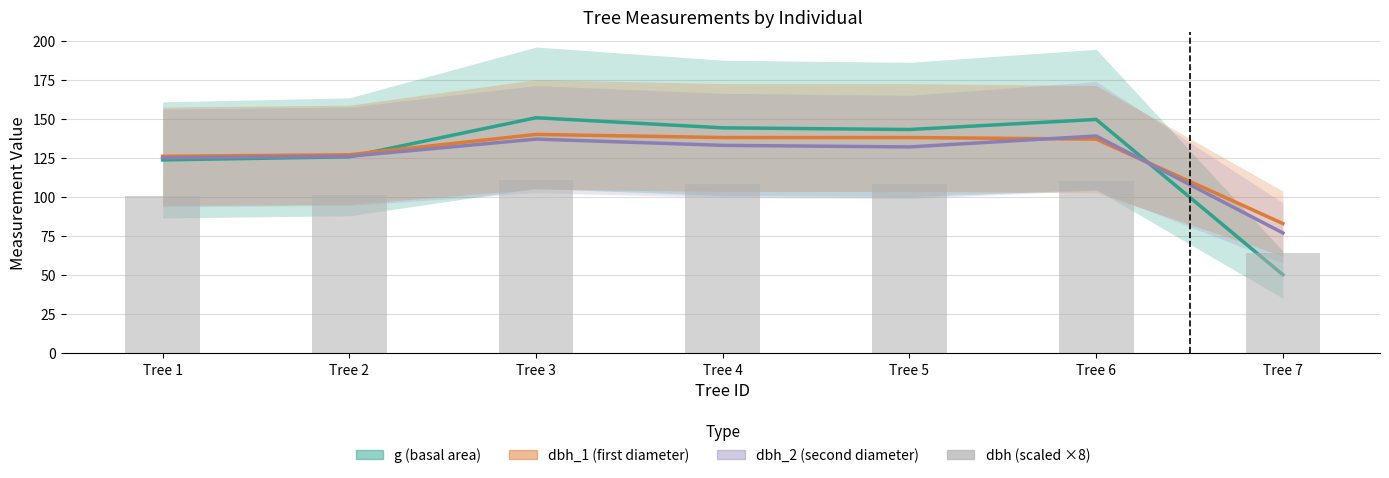

The chart shows a value of 100.4 at Tree 1. True or false?

True